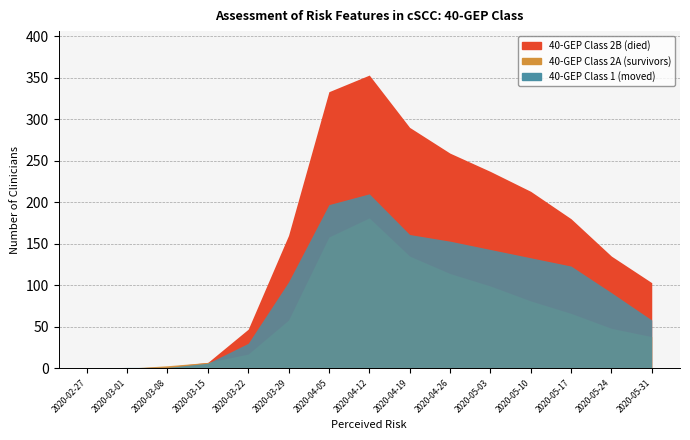

Which series changed the most between 2020-05-03 and 2020-05-31?

died